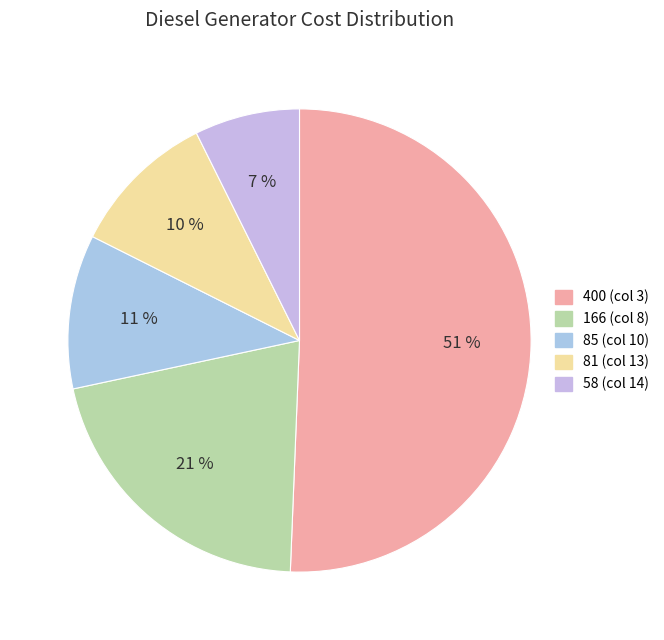

Count the number of slices in the pie.

5